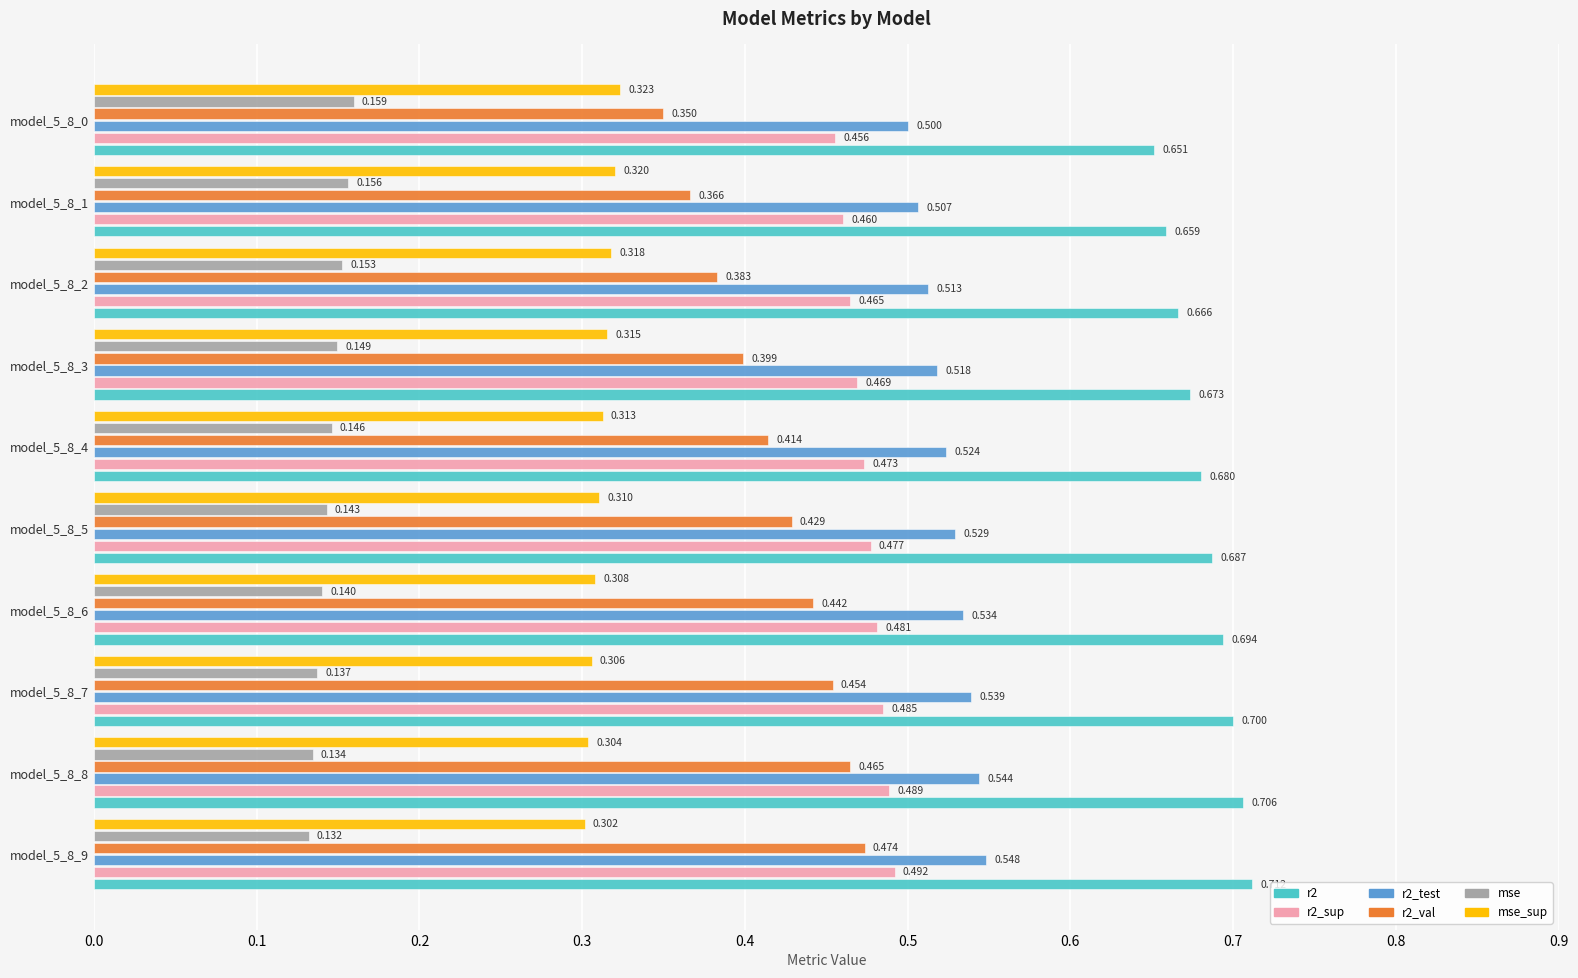

Is the value of r2_test at model_5_8_0 greater than the value of r2 at model_5_8_6?

No